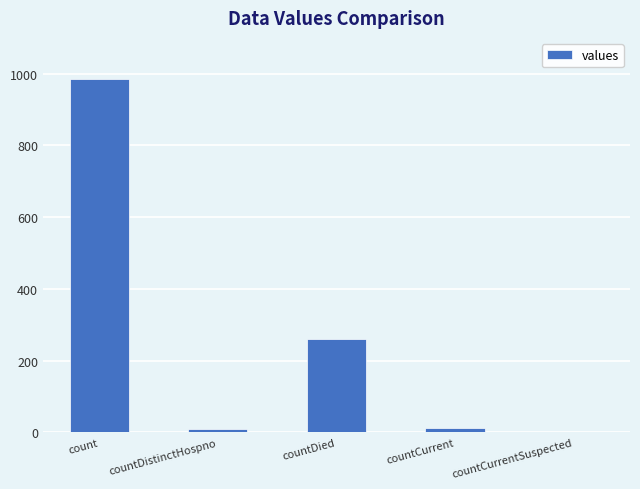

Between countDied and count, which is larger?

count